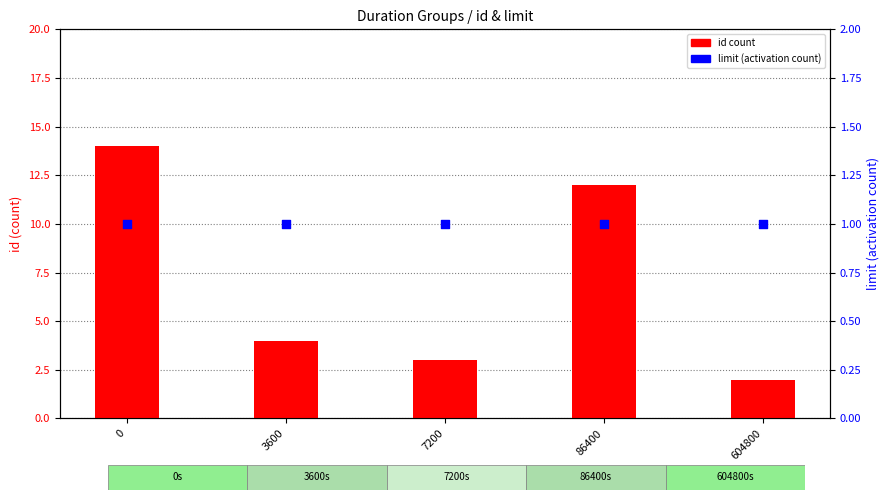

At how many categories does at least one series exceed 8?

2